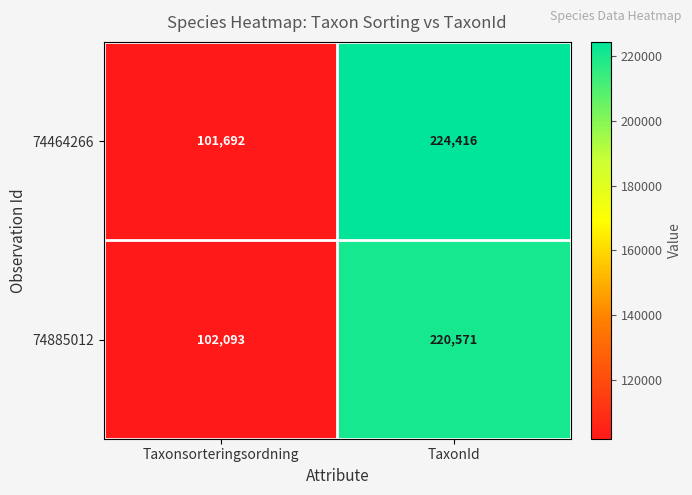

Reading left to right, transcribe all the data shown in this chart.

74464266: Taxonsorteringsordning=101692	TaxonId=224416
74885012: Taxonsorteringsordning=102093	TaxonId=220571